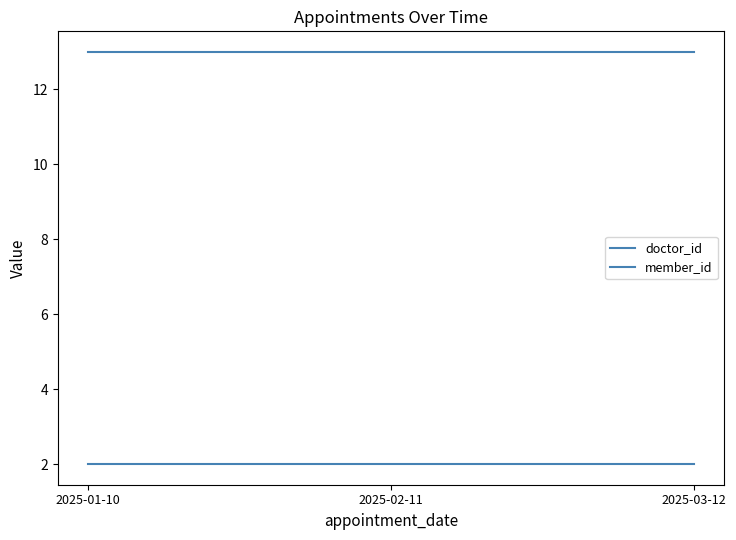

What is the approximate value of member_id at 2025-02-11?

2